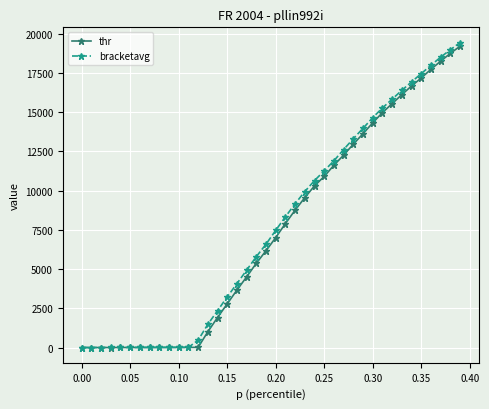

Which series has the widest spread of values?

bracketavg